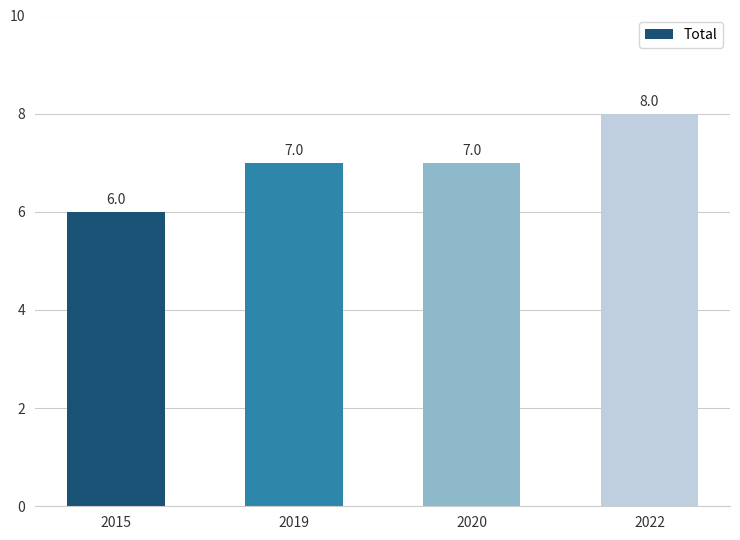

What is the value of the 4th bar from the left?

8